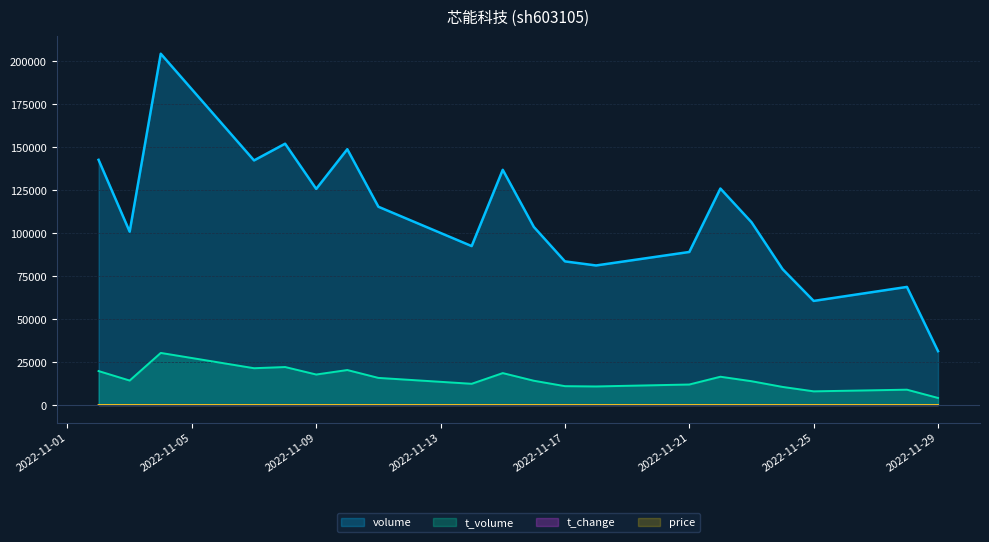

Which has a higher value, 2022-11-07 or 2022-11-25?

2022-11-07